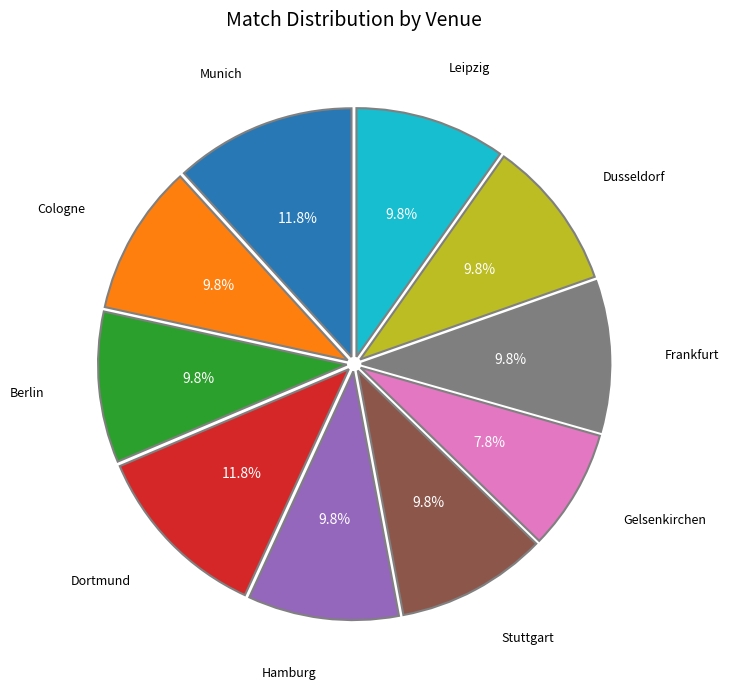

Does any single category account for the majority?

No